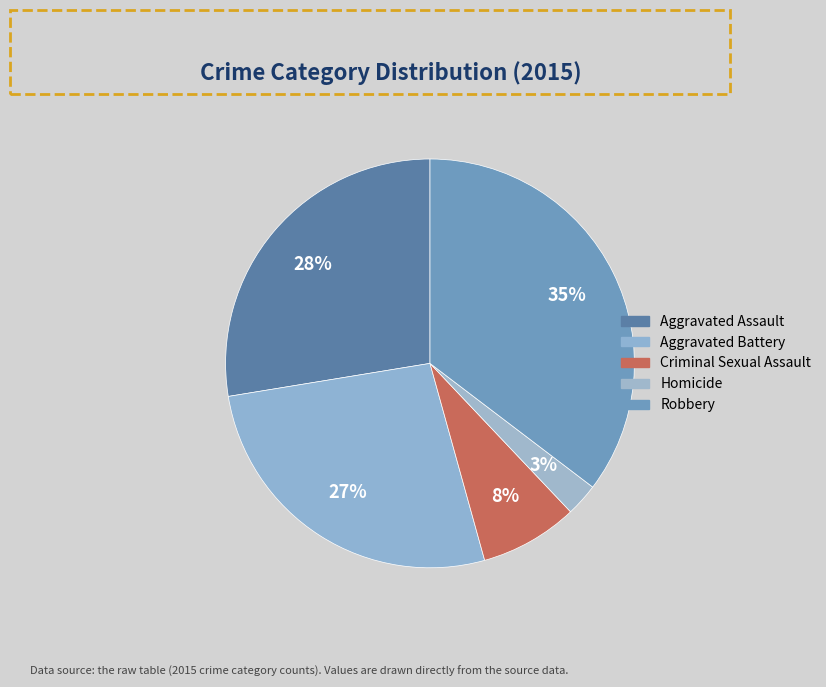

Count the number of slices in the pie.

5